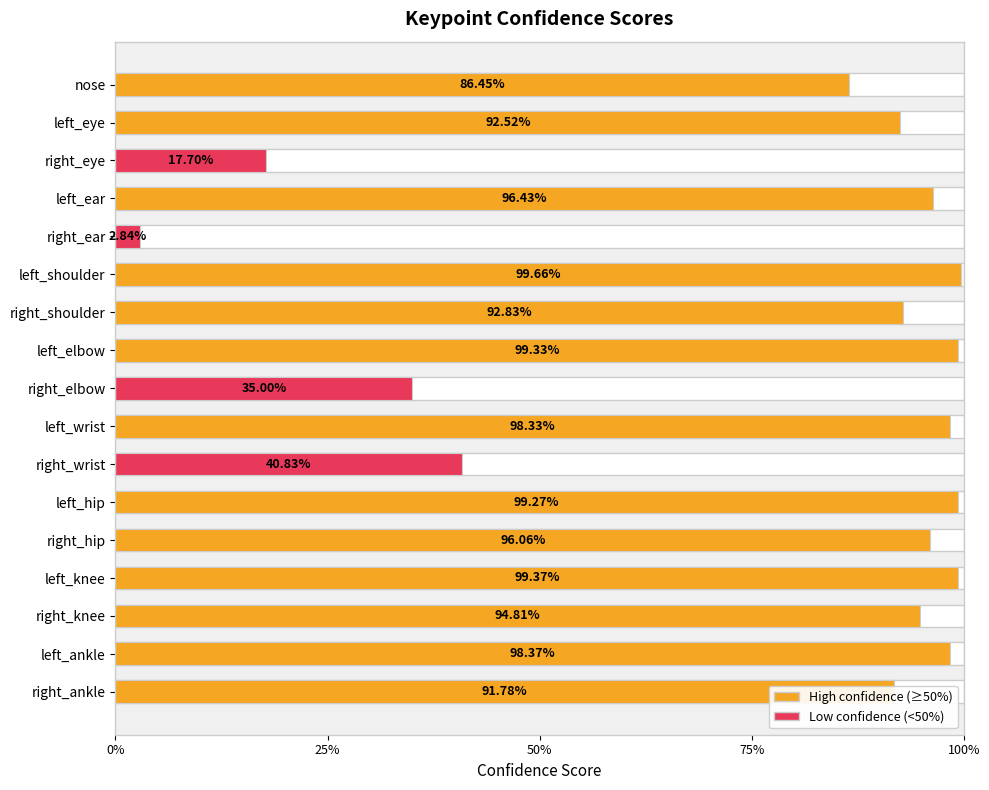

Count the number of categories in the chart.

17